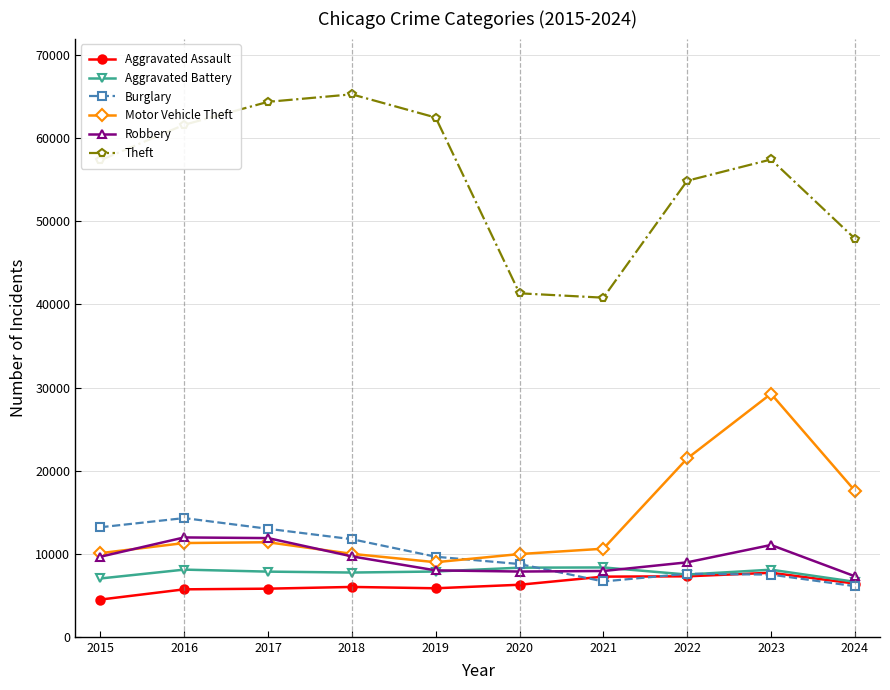

What is the average value of the Aggravated Assault series?

6274